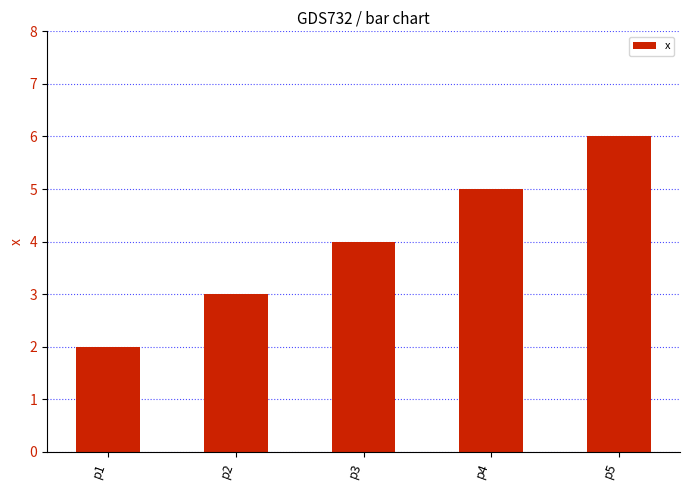

Which label corresponds to the largest value in the chart?

p5